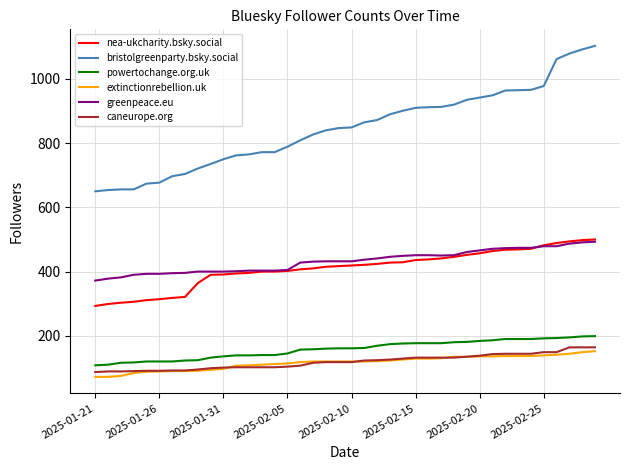

True or false: extinctionrebellion.uk and greenpeace.eu intersect in this chart.

False